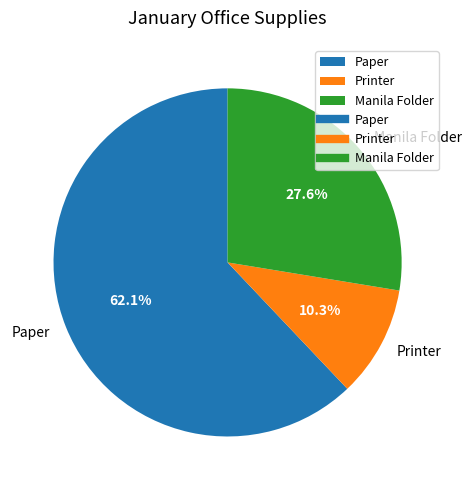

Combined, what portion of the pie is Printer and Manila Folder?

37.9%